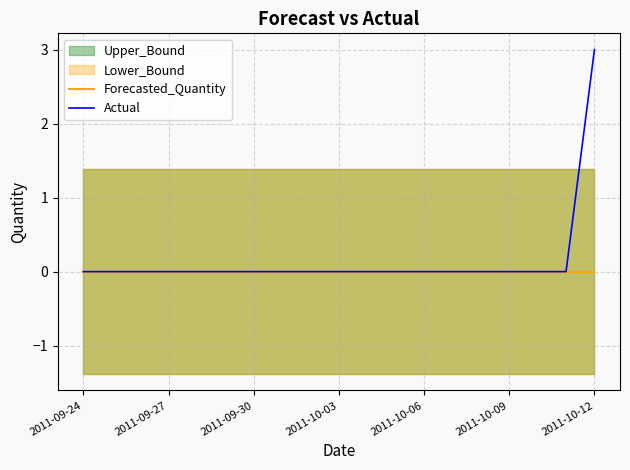

Reading left to right, what are all the values shown in this chart?

Forecasted_Quantity: 0	0	0	0	0	0	0	0	0	0	0	0	0	0	0	0	0	0	0
Actual: 0	0	0	0	0	0	0	0	0	0	0	0	0	0	0	0	0	0	3